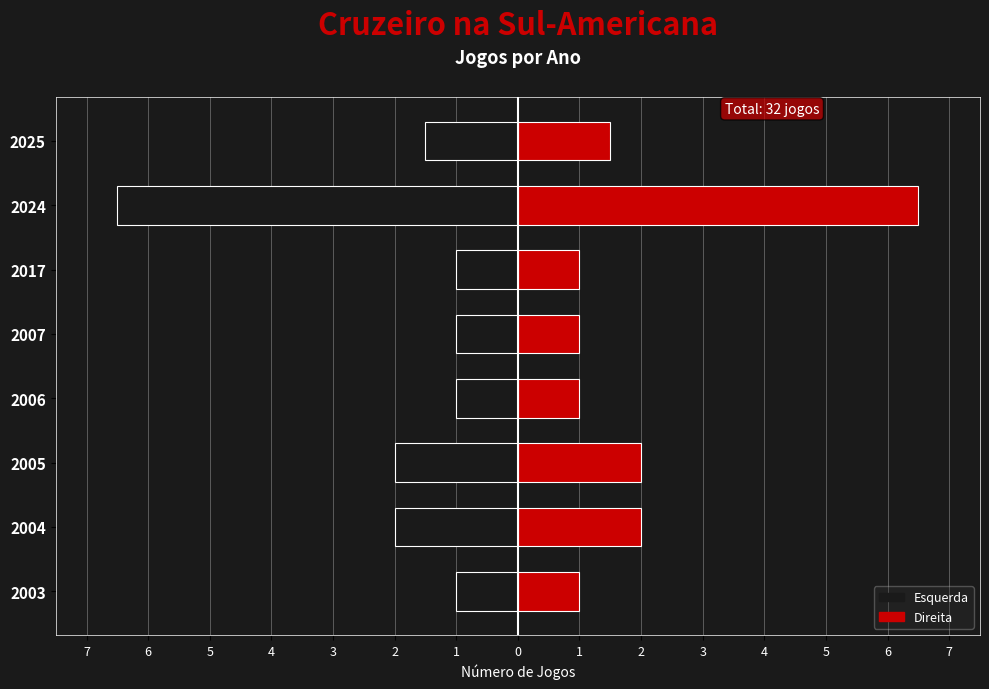

What is the value of the Jogos (esquerda) bar at the 1st from the left?

-1.0